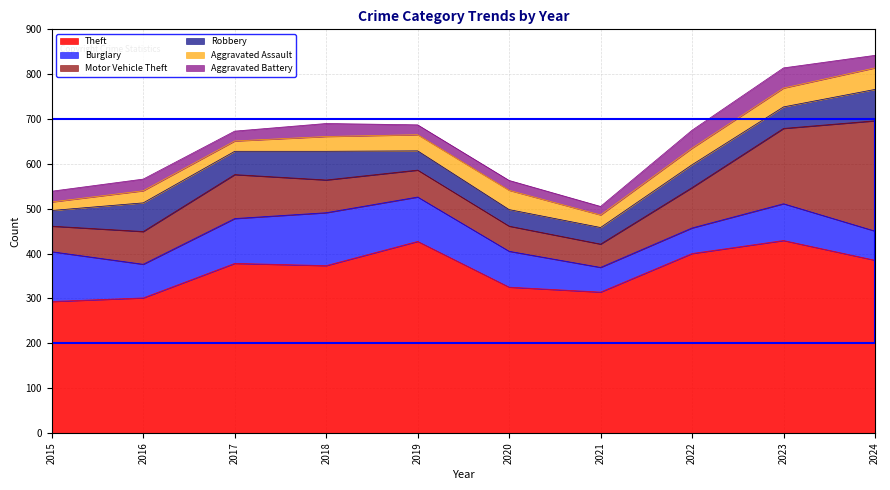

At how many categories does at least one series exceed 258?

10